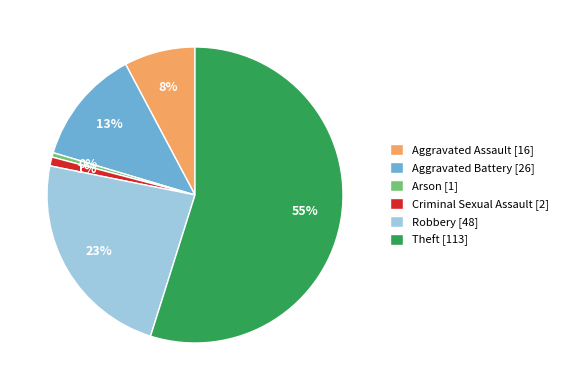

True or false: Theft [113] accounts for 46% of the total.

False